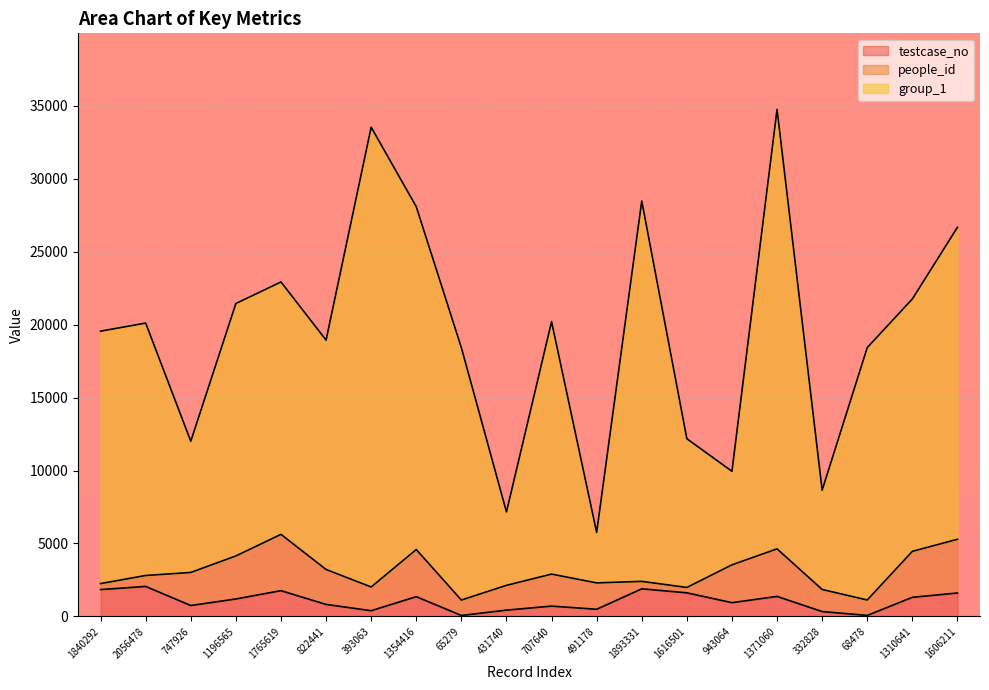

True or false: group_1 has a value of 21449.7 at 1196565.

True